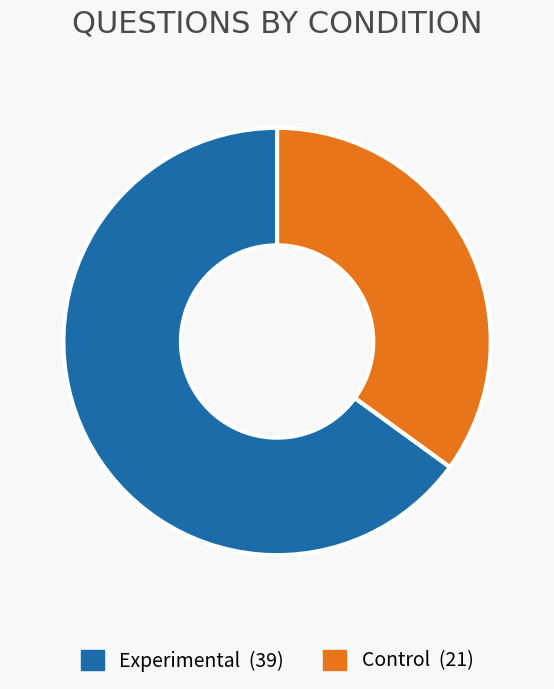

The Control slice represents 35% of the pie. True or false?

True